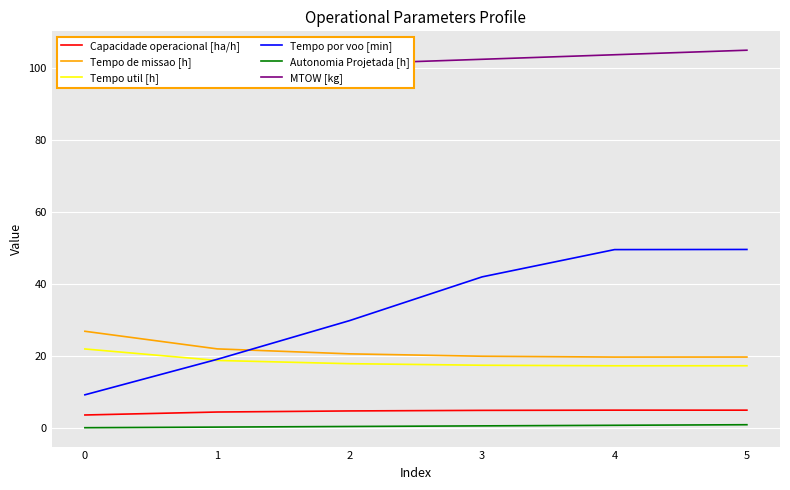

Between 0 and 2, which series saw the biggest shift?

Tempo por voo [min]